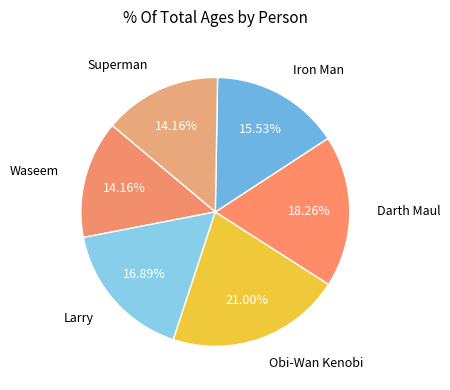

Count the number of slices in the pie.

6